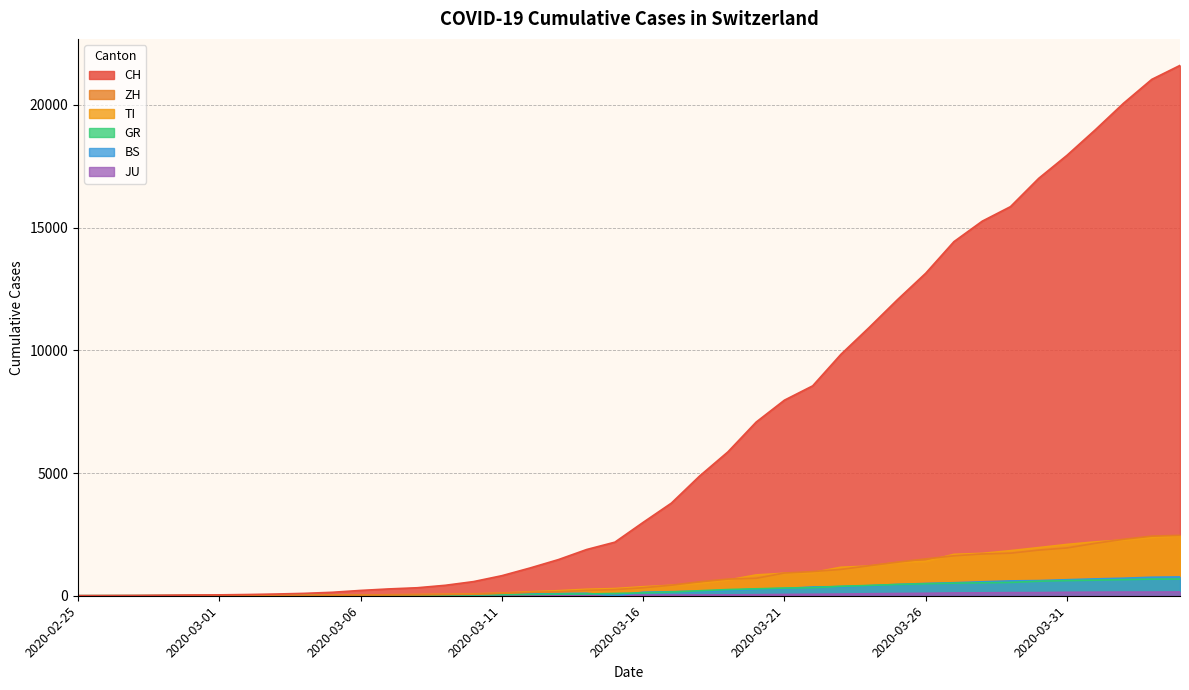

How many lines are shown in the chart?

6